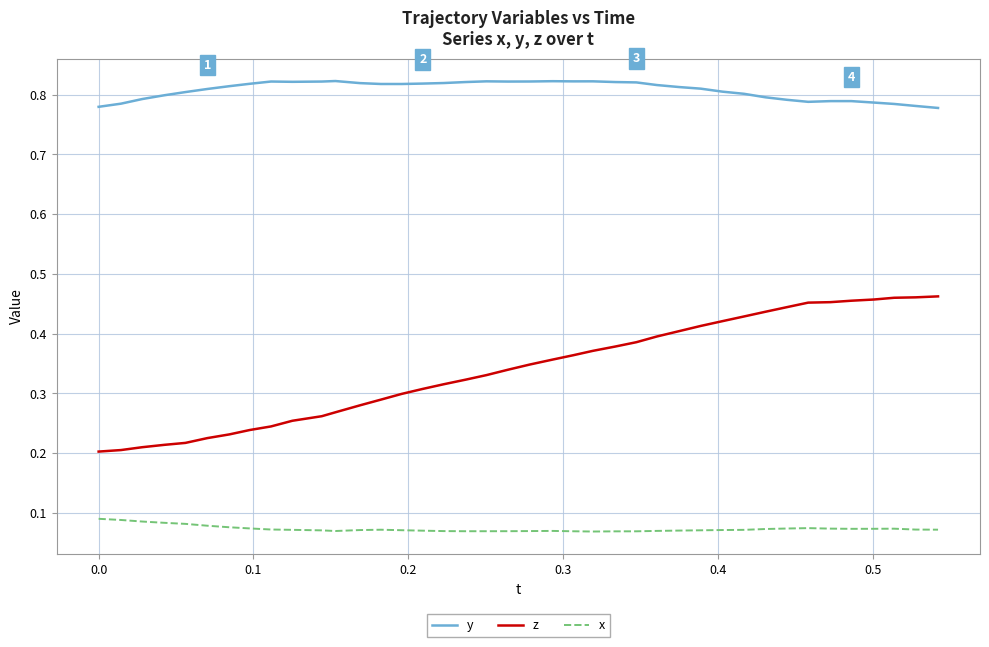

Which series has the widest spread of values?

z